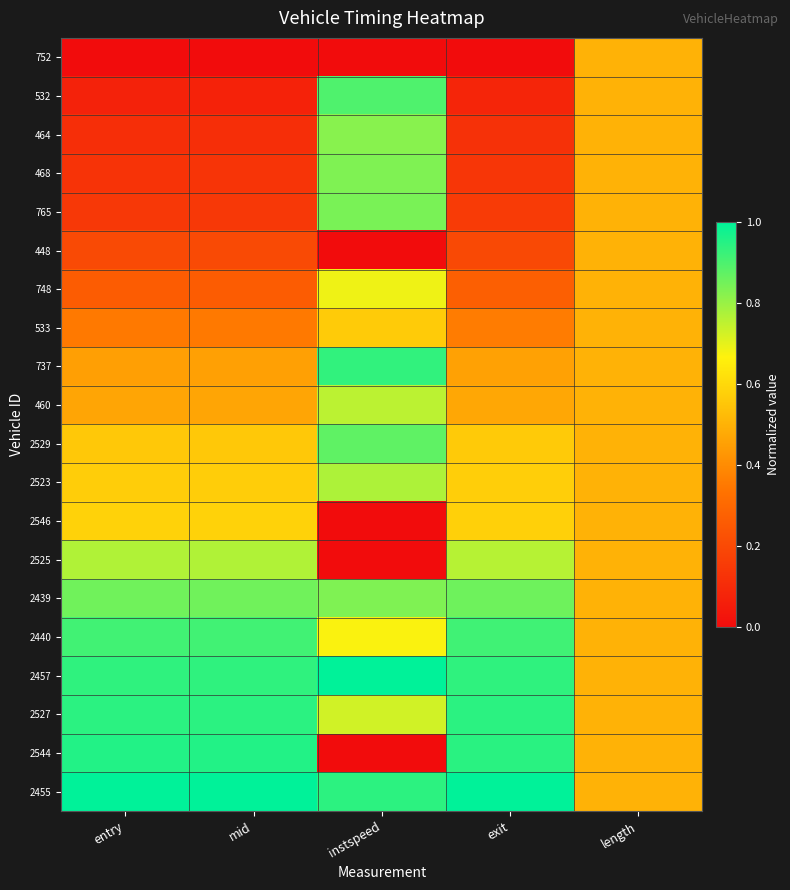

Rank the series at instspeed from lowest to highest value.

752, 448, 2546, 2525, 2544, 533, 2440, 748, 2527, 460, 2523, 464, 468, 2439, 765, 2529, 532, 737, 2455, 2457